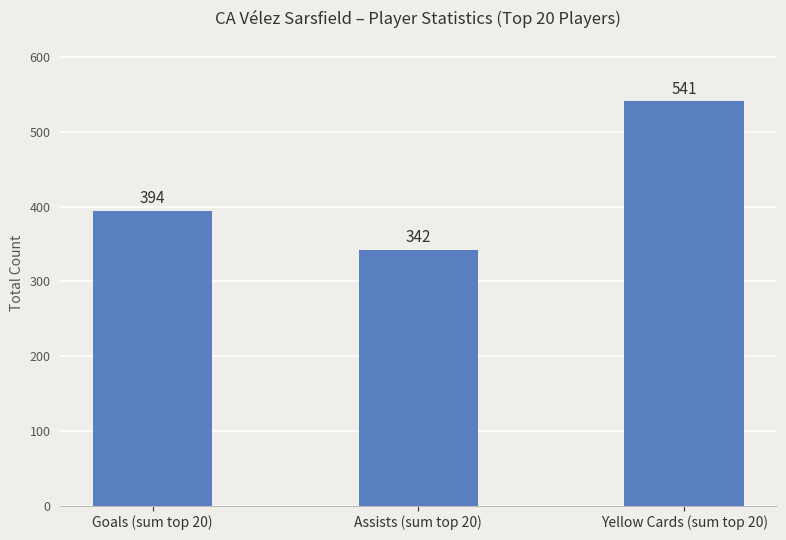

What is the sum of the values at Goals (sum top 20) and Yellow Cards (sum top 20)?

935